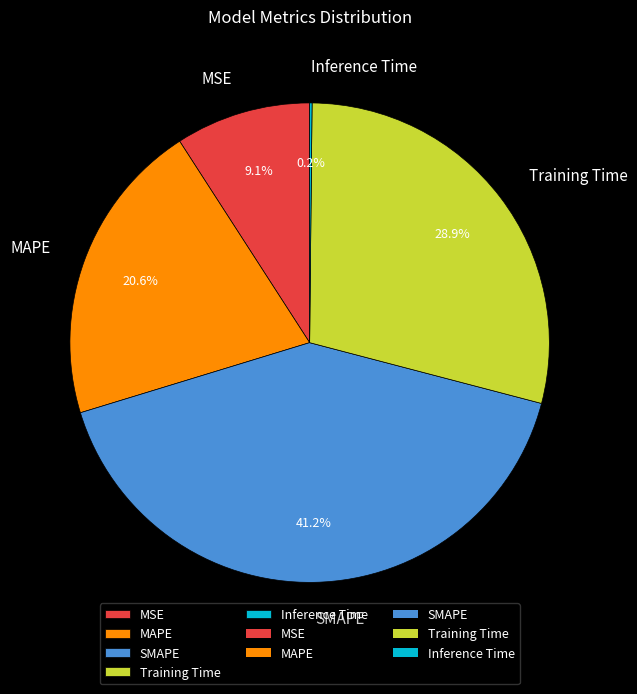

The Training Time slice represents 20% of the pie. True or false?

False